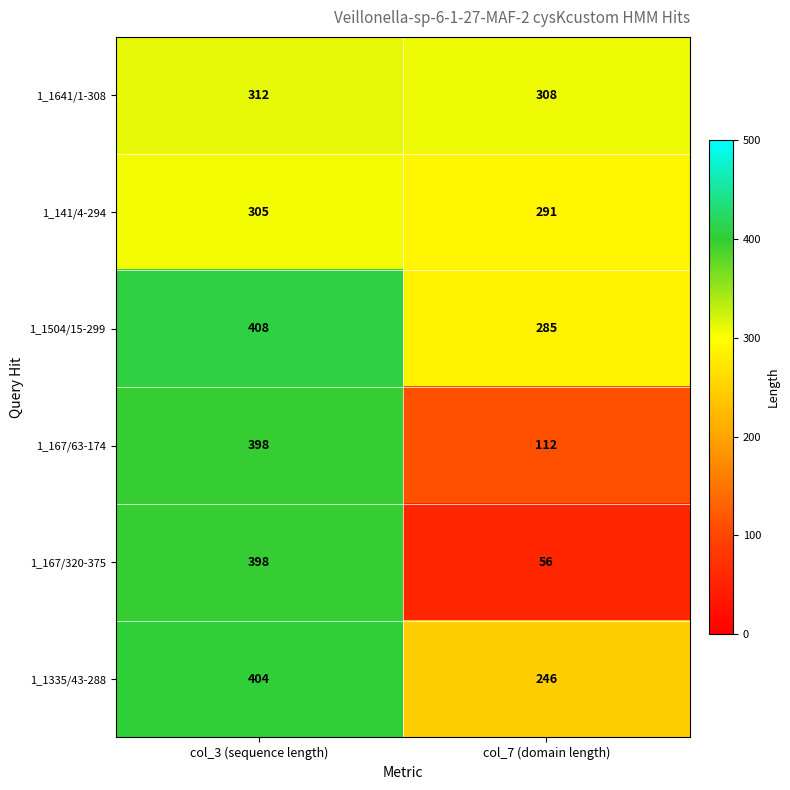

What value does the 1_167/320-375 series have at col_7 (domain length)?

56